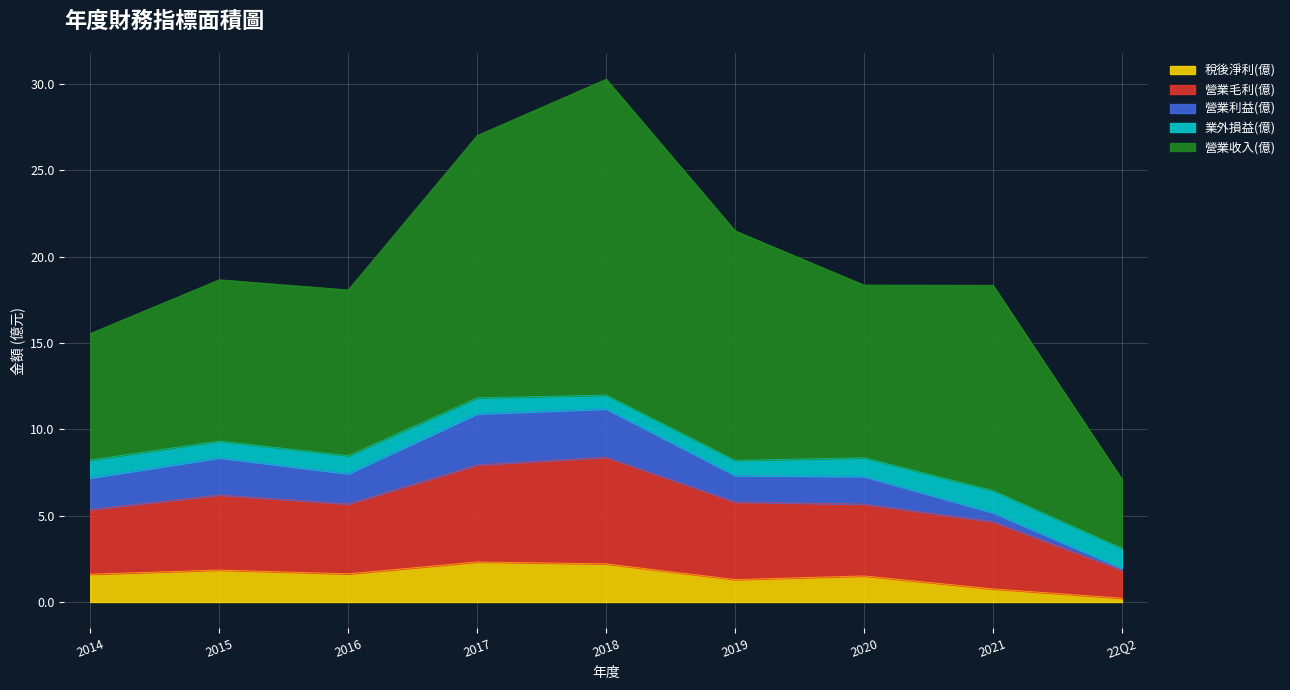

What is the maximum value for 稅後淨利(億)?

2.3